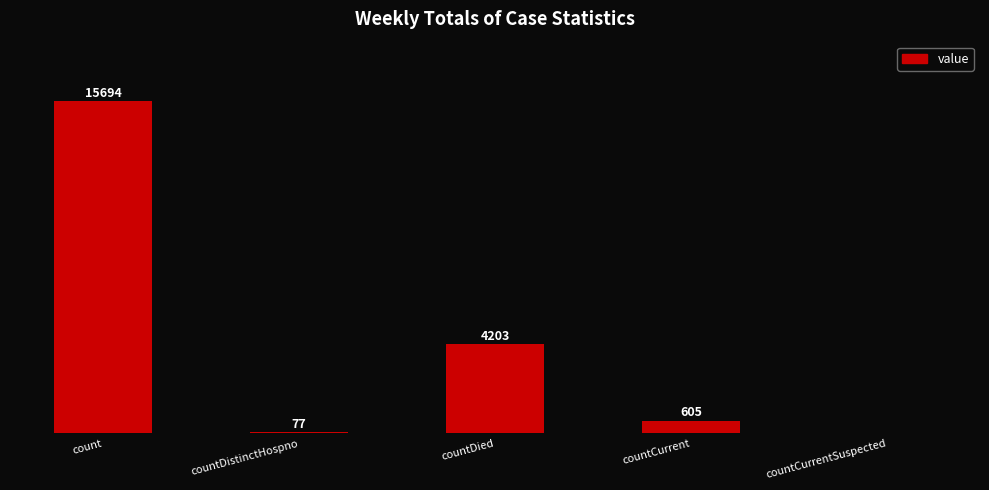

Which label corresponds to the largest value in the chart?

count